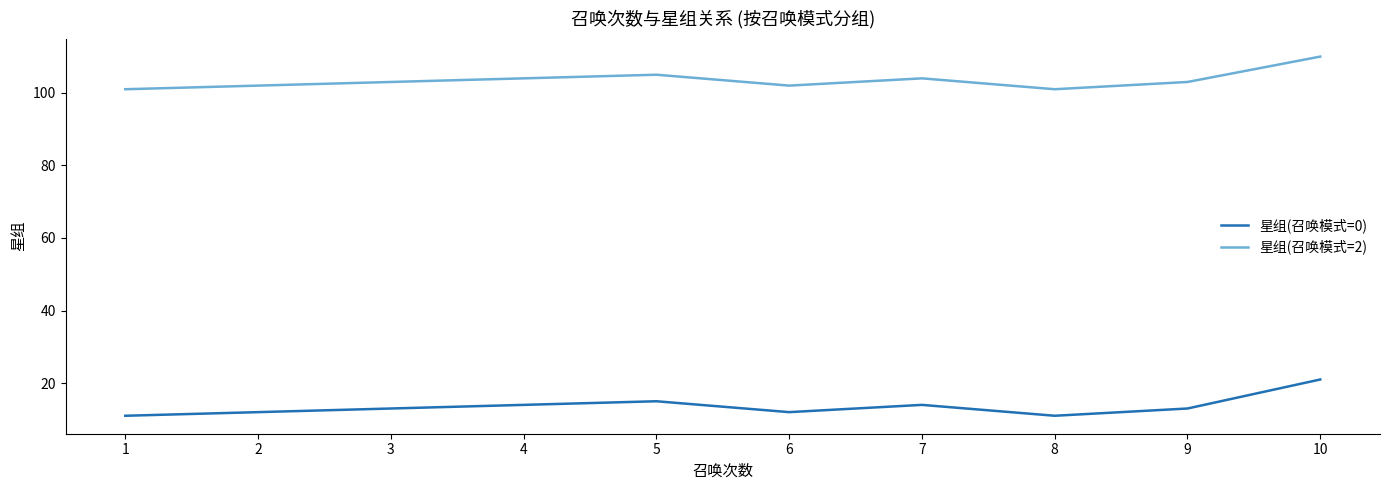

Rank the series by their average value, from lowest to highest.

星组(召唤模式=0), 星组(召唤模式=2)